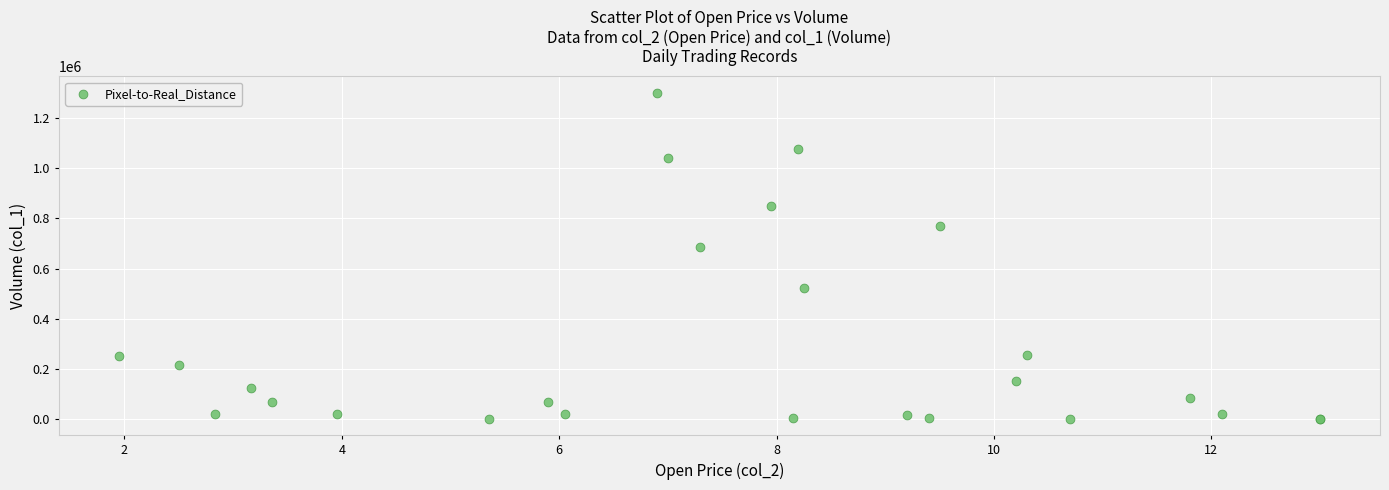

What Y value in the scatter plot is closest to 651000?

684000